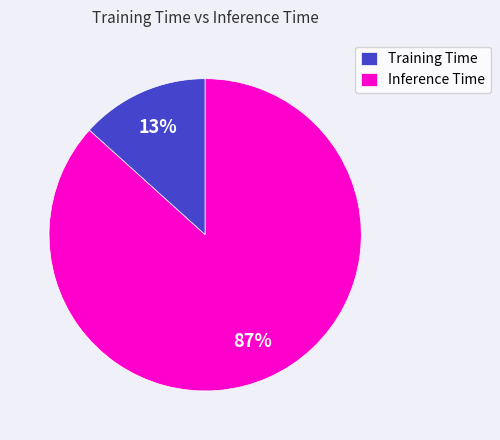

Which slice is the smallest?

Training Time